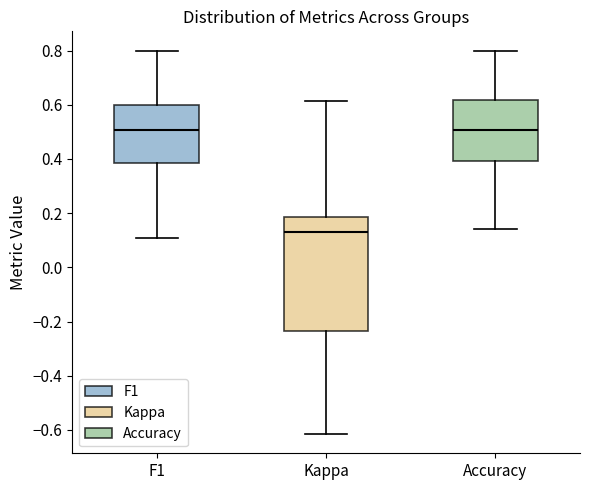

Reading left to right, transcribe this box plot: for each box, give where its median line is, the range the box spans, and where its two whiskers end, as read against the y-axis. The values are not printed on the chart, so give them approximately, as read against the axis.

F1: median 0.50, box 0.38 to 0.60, whiskers 0.10 to 0.80
Kappa: median 0.14, box -0.24 to 0.18, whiskers -0.62 to 0.62
Accuracy: median 0.50, box 0.40 to 0.62, whiskers 0.14 to 0.80